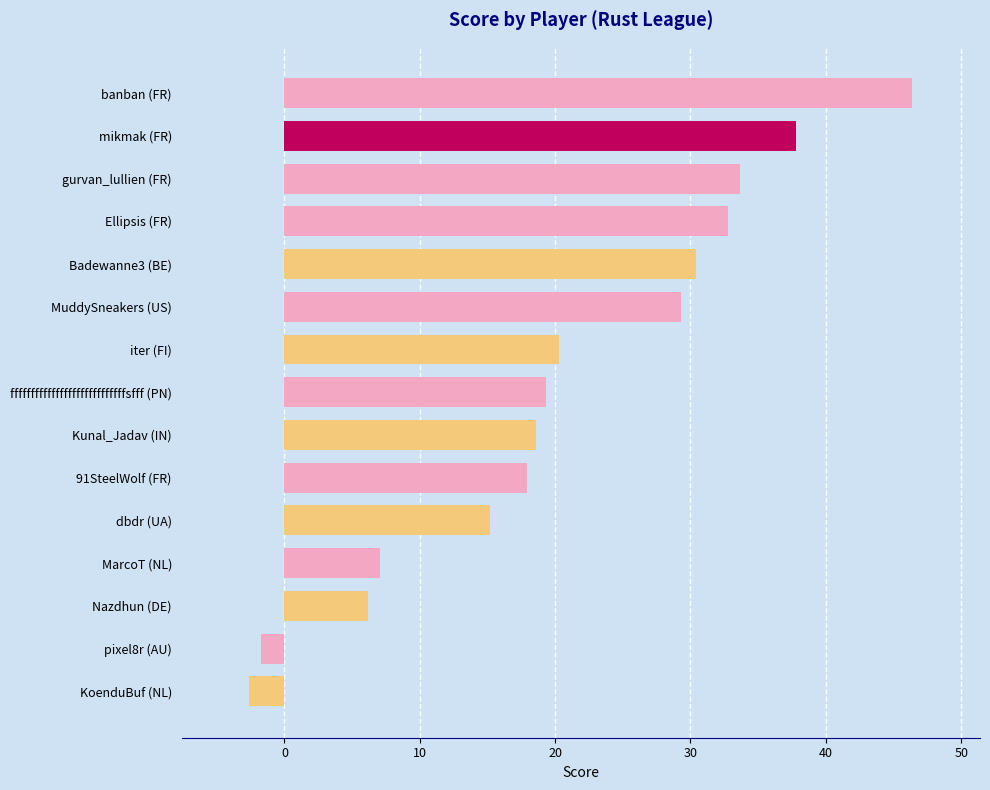

Which has a higher value, banban (FR) or dbdr (UA)?

banban (FR)